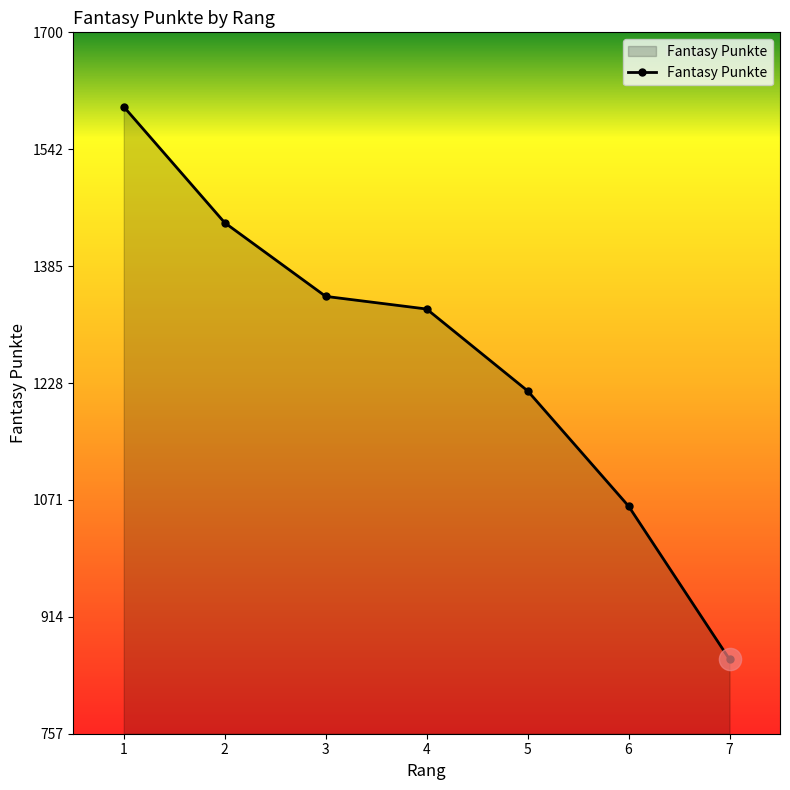

What value does the data have at 2?

1444